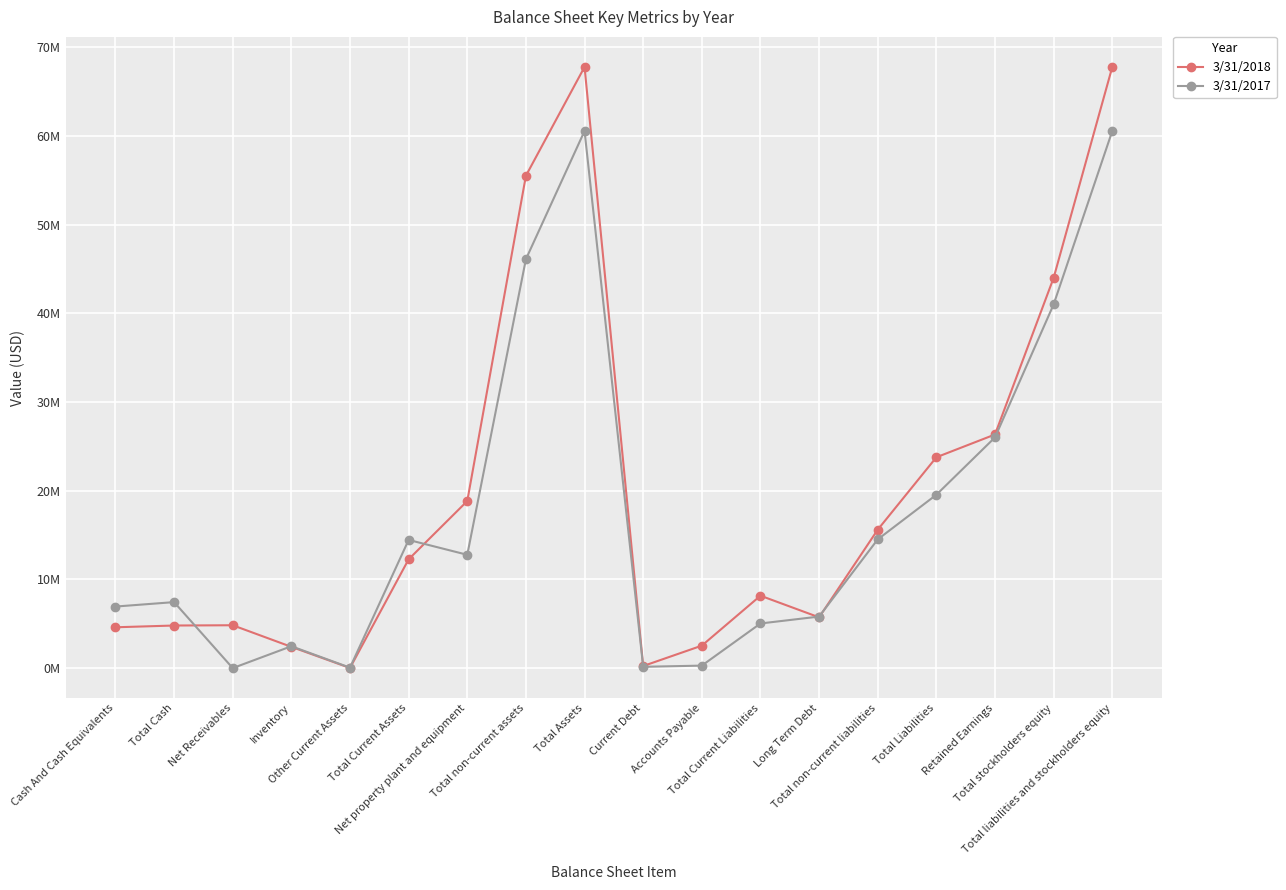

What is the label of the 17th point from the right?

Total Cash